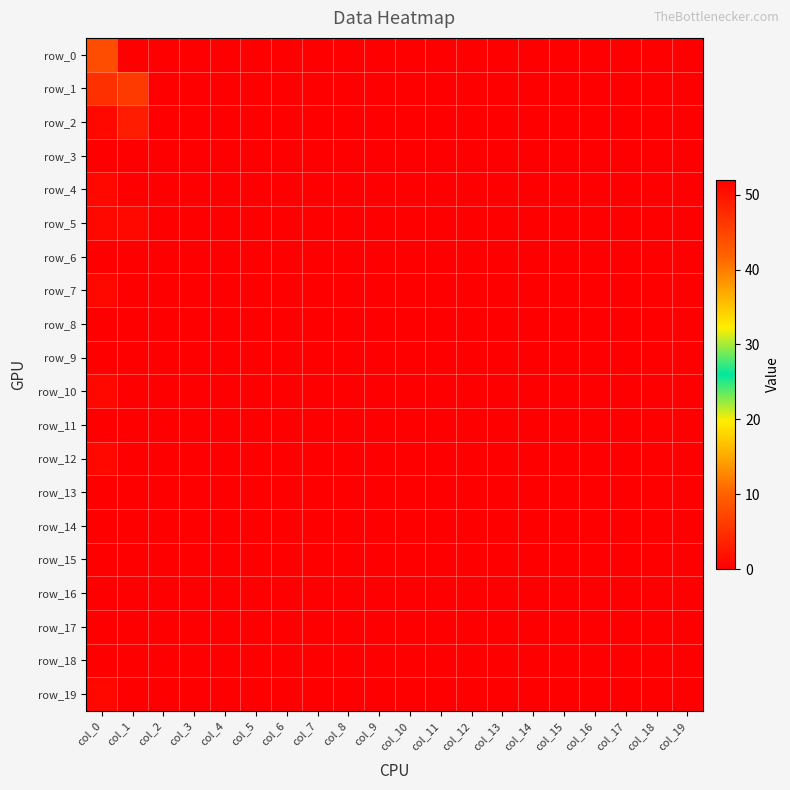

Reading left to right, what are all the values shown in this chart?

row_0: 8	52	0	0	0	0	0	0	0	0	0	0	0	0	0	0	0	0	0	0
row_1: 5	6	0	0	0	0	0	0	0	0	0	0	0	0	0	0	0	0	0	0
row_2: 1	3	0	0	0	0	0	0	0	0	0	0	0	0	0	0	0	0	0	0
row_3: 0	0	0	0	0	0	0	0	0	0	0	0	0	0	0	0	0	0	0	0
row_4: 1	0	0	0	0	0	0	0	0	0	0	0	0	0	0	0	0	0	0	0
row_5: 1	1	0	0	0	0	0	0	0	0	0	0	0	0	0	0	0	0	0	0
row_6: 0	0	0	0	0	0	0	0	0	0	0	0	0	0	0	0	0	0	0	0
row_7: 1	0	0	0	0	0	0	0	0	0	0	0	0	0	0	0	0	0	0	0
row_8: 0	0	0	0	0	0	0	0	0	0	0	0	0	0	0	0	0	0	0	0
row_9: 0	0	0	0	0	0	0	0	0	0	0	0	0	0	0	0	0	0	0	0
row_10: 1	0	0	0	0	0	0	0	0	0	0	0	0	0	0	0	0	0	0	0
row_11: 0	0	0	0	0	0	0	0	0	0	0	0	0	0	0	0	0	0	0	0
row_12: 1	0	0	0	0	0	0	0	0	0	0	0	0	0	0	0	0	0	0	0
row_13: 0	0	0	0	0	0	0	0	0	0	0	0	0	0	0	0	0	0	0	0
row_14: 0	0	0	0	0	0	0	0	0	0	0	0	0	0	0	0	0	0	0	0
row_15: 0	0	0	0	0	0	0	0	0	0	0	0	0	0	0	0	0	0	0	0
row_16: 0	0	0	0	0	0	0	0	0	0	0	0	0	0	0	0	0	0	0	0
row_17: 0	0	0	0	0	0	0	0	0	0	0	0	0	0	0	0	0	0	0	0
row_18: 0	0	0	0	0	0	0	0	0	0	0	0	0	0	0	0	0	0	0	0
row_19: 1	0	0	0	0	0	0	0	0	0	0	0	0	0	0	0	0	0	0	0